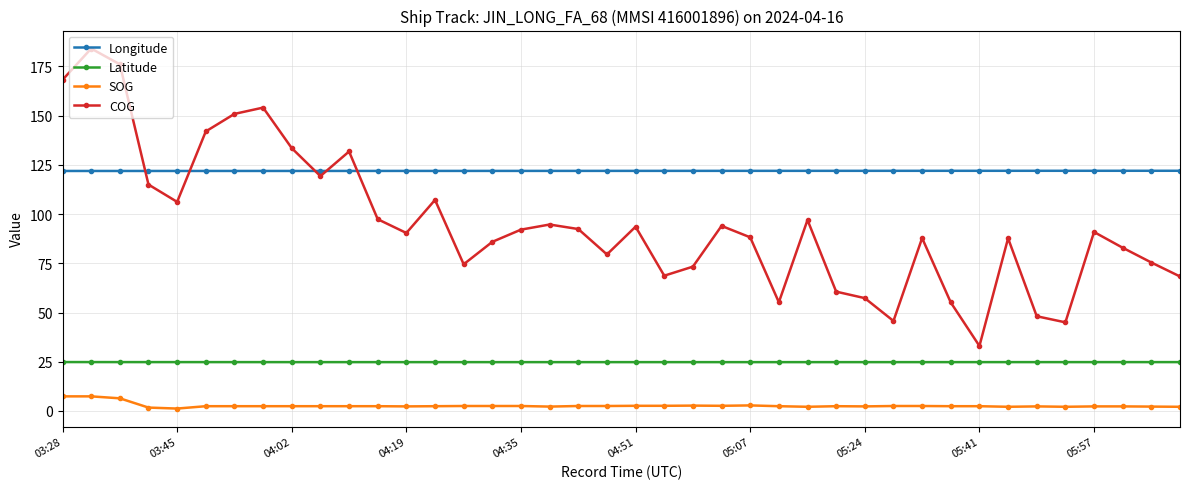

True or false: COG has more than 1 points higher than both neighbors.

True